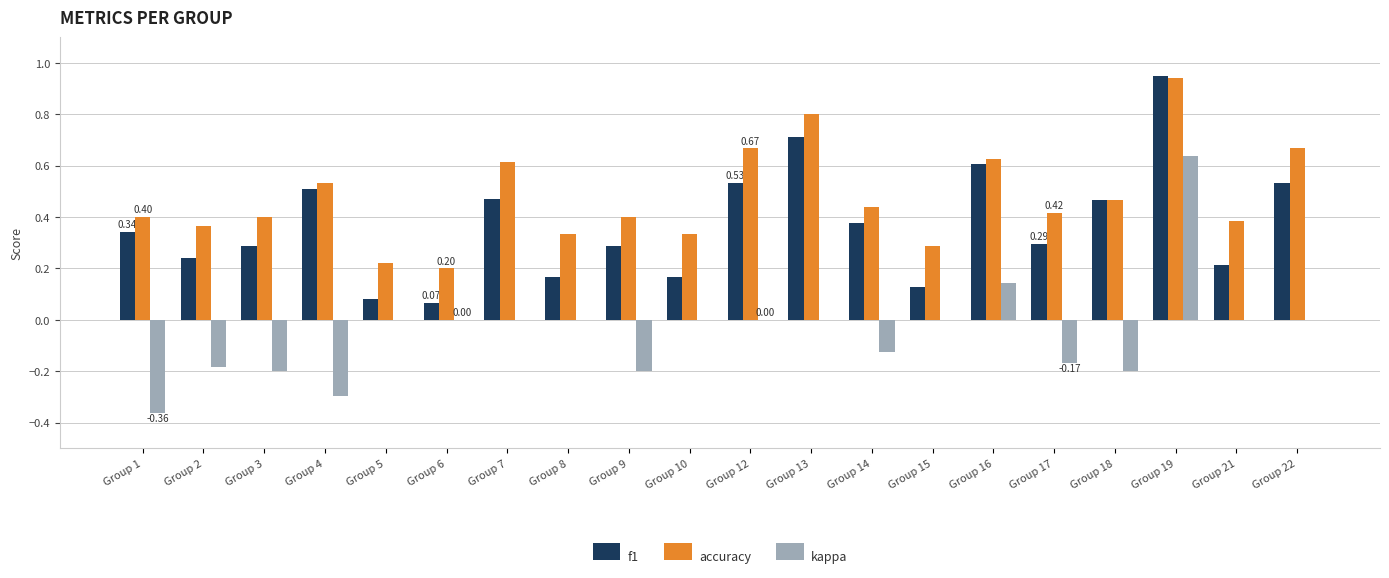

Which series changed the most between Group 8 and Group 12?

f1